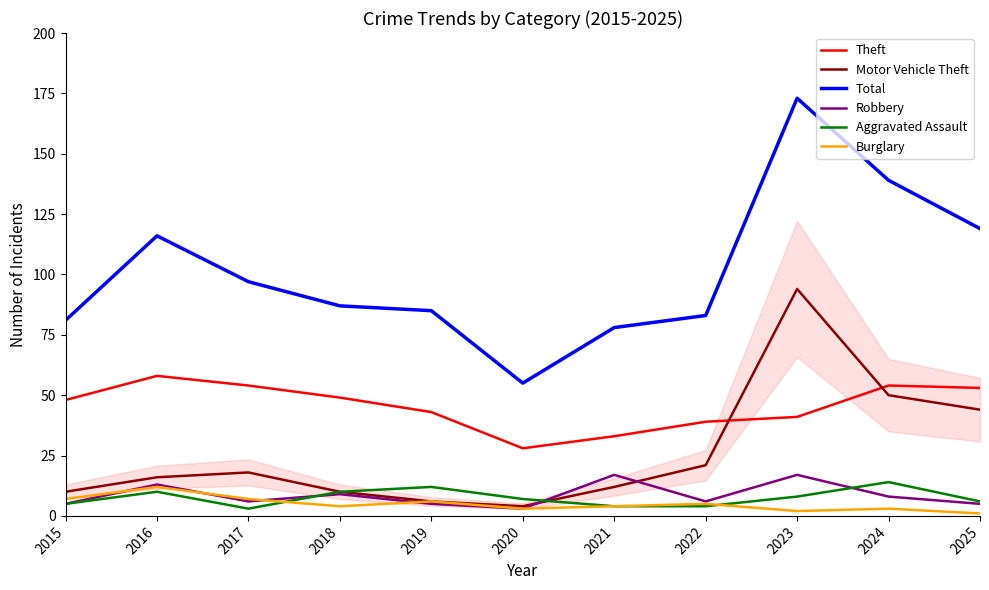

What is the highest value of the Theft series?

58